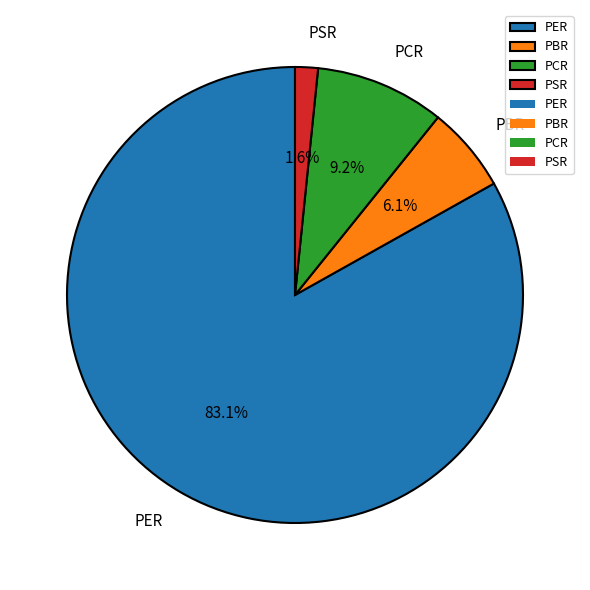

To the nearest percent, what is the average slice percentage?

25%